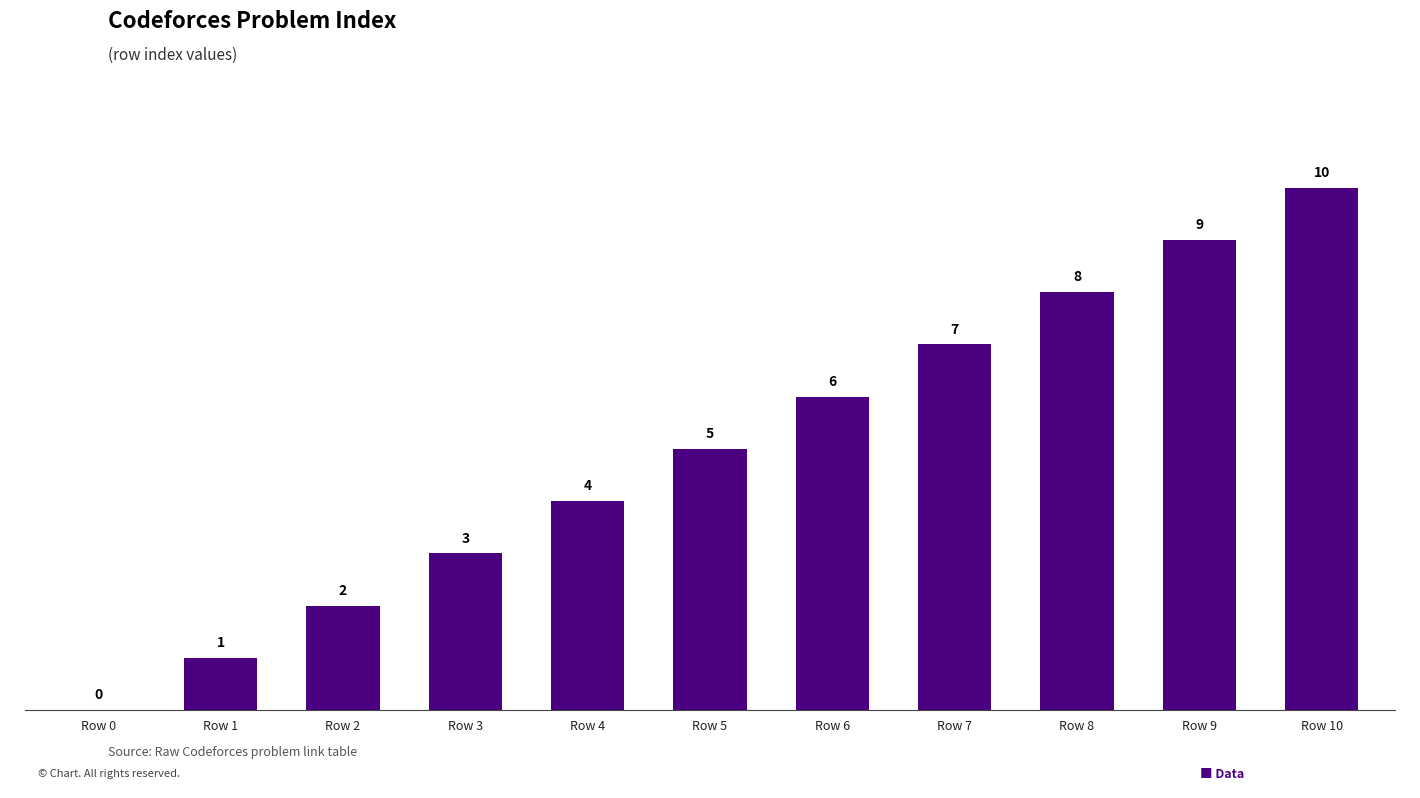

Which label corresponds to the largest value in the chart?

Row 10